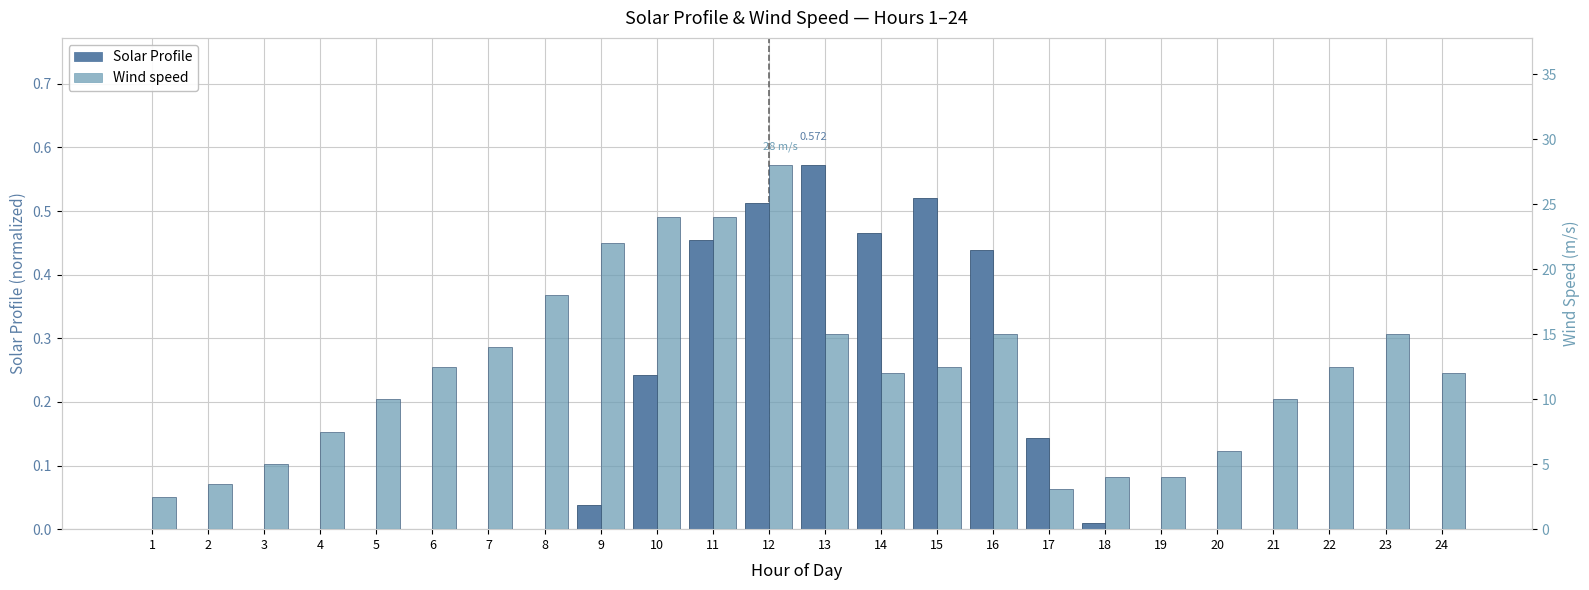

List the series in order of their peak value, lowest first.

Solar Profile, Wind speed